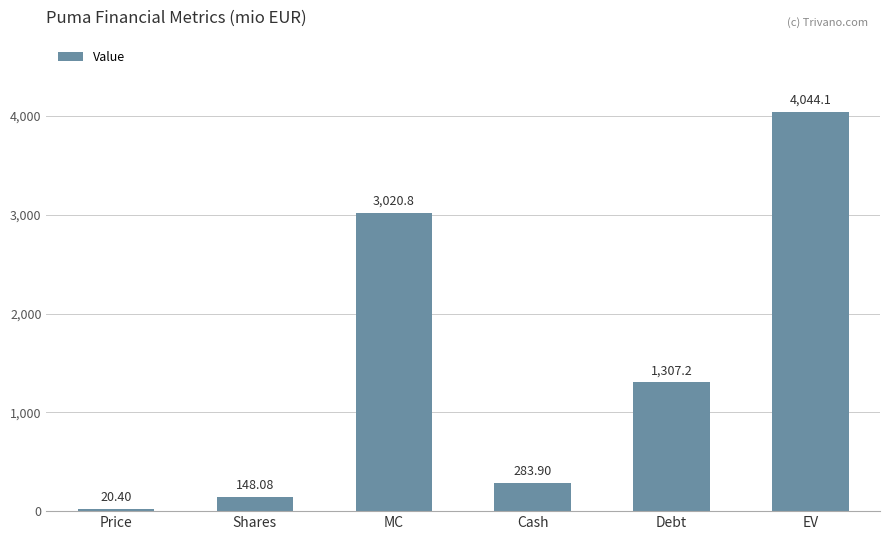

Are the bars grouped side by side (vs. stacked)?

No